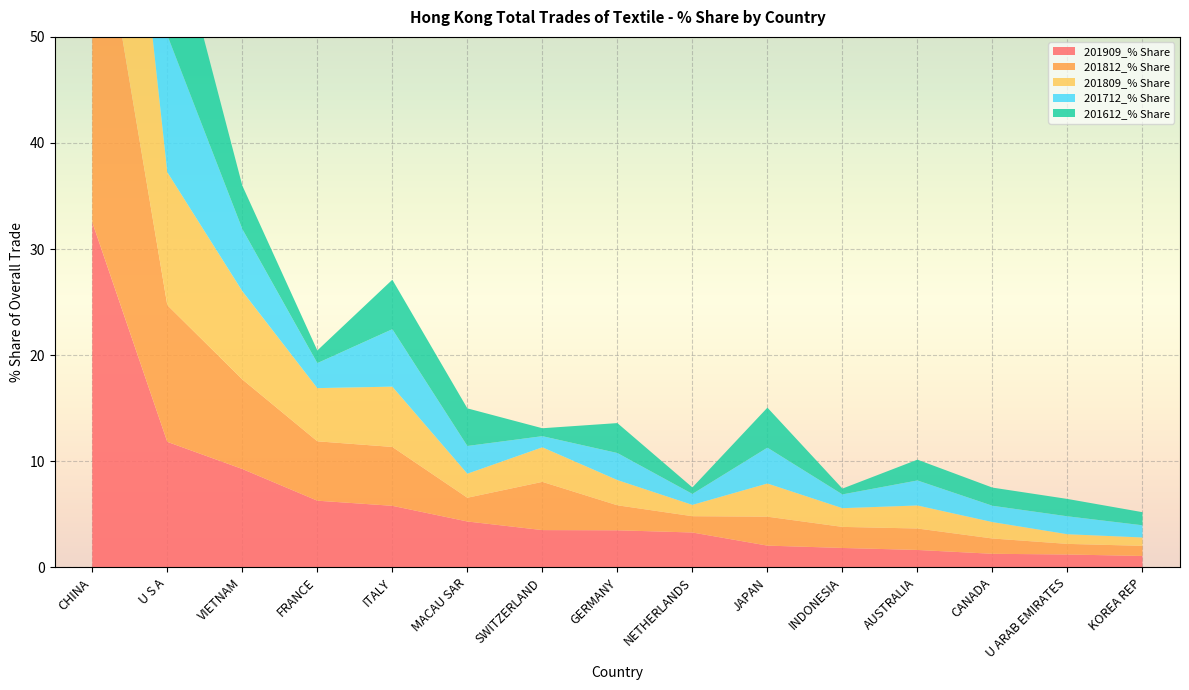

Reading right to left, list all the values displayed in this chart.

201909_% Share: 1.1	1.2	1.3	1.6	1.8	2.1	3.3	3.5	3.5	4.3	5.8	6.3	9.3	11.8	32.5
201812_% Share: 1.0	1.0	1.4	2.0	2.0	2.7	1.5	2.4	4.5	2.2	5.5	5.6	8.4	12.9	34.2
201809_% Share: 0.8	0.9	1.5	2.2	1.8	3.1	1.1	2.4	3.3	2.3	5.7	5.0	8.3	12.5	35.3
201712_% Share: 1.1	1.7	1.5	2.4	1.3	3.4	1.0	2.5	1.0	2.6	5.4	2.4	5.9	12.9	38.4
201612_% Share: 1.2	1.6	1.7	2.0	0.5	3.8	0.6	2.8	0.7	3.5	4.7	1.2	4.1	12.9	42.2